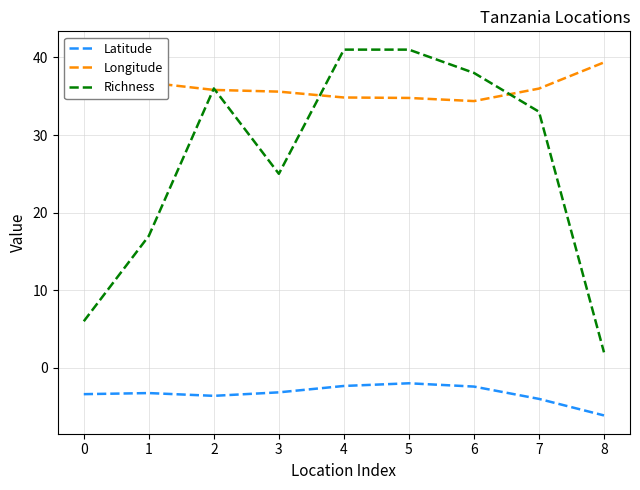

What is the maximum value shown in the chart?

41.0